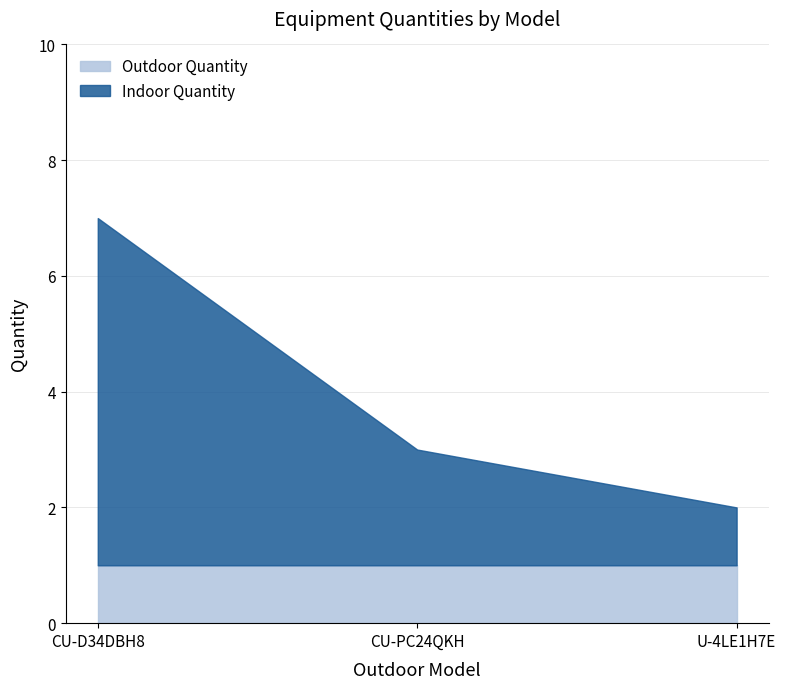

What are all the series names shown in the legend?

Outdoor Quantity, Indoor Quantity